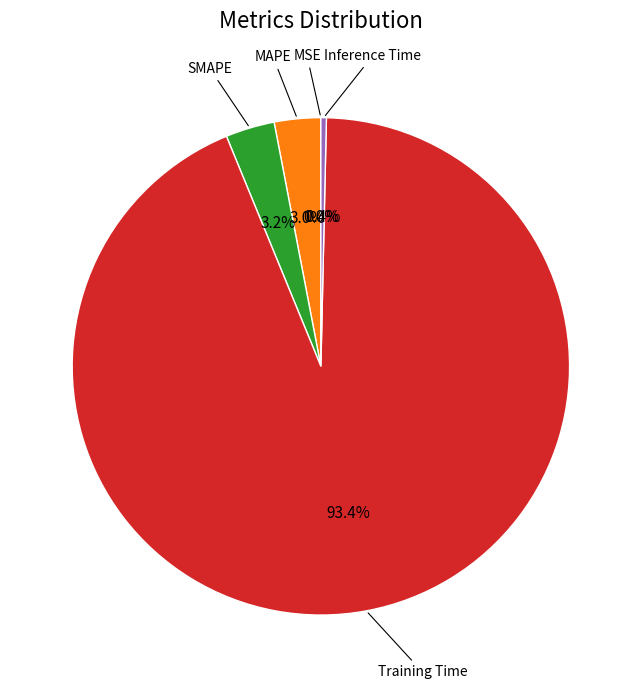

Is there a majority slice in this chart?

Yes